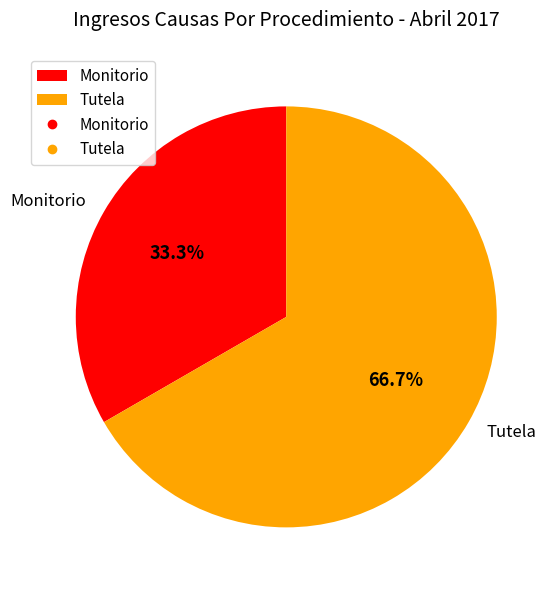

To the nearest percent, what is the combined percentage of Monitorio and Tutela?

100%